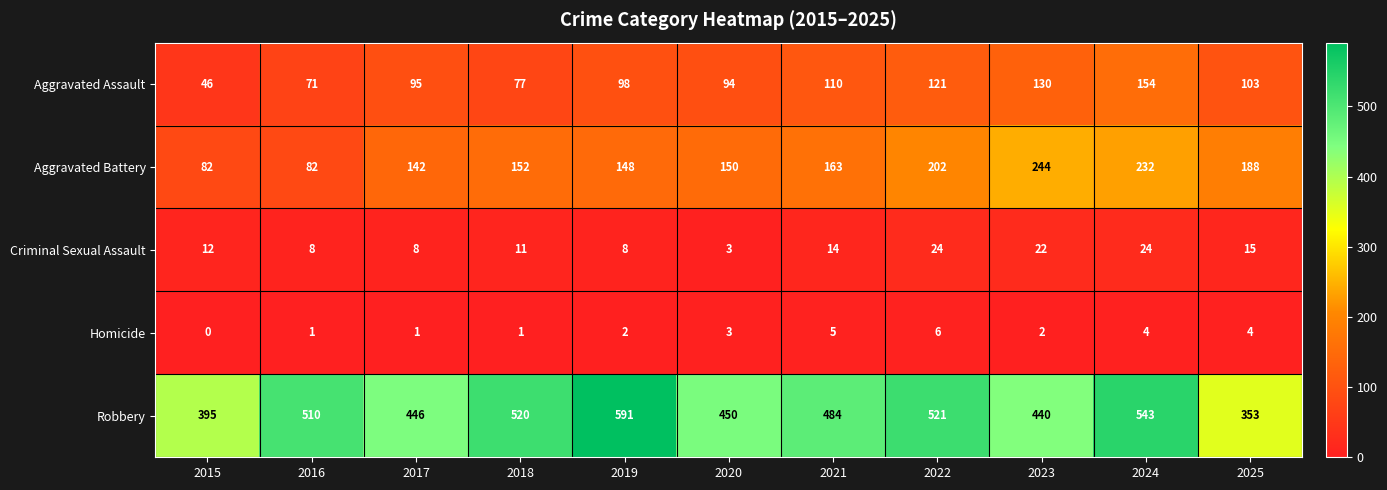

Which series has the largest range (max minus min)?

Robbery